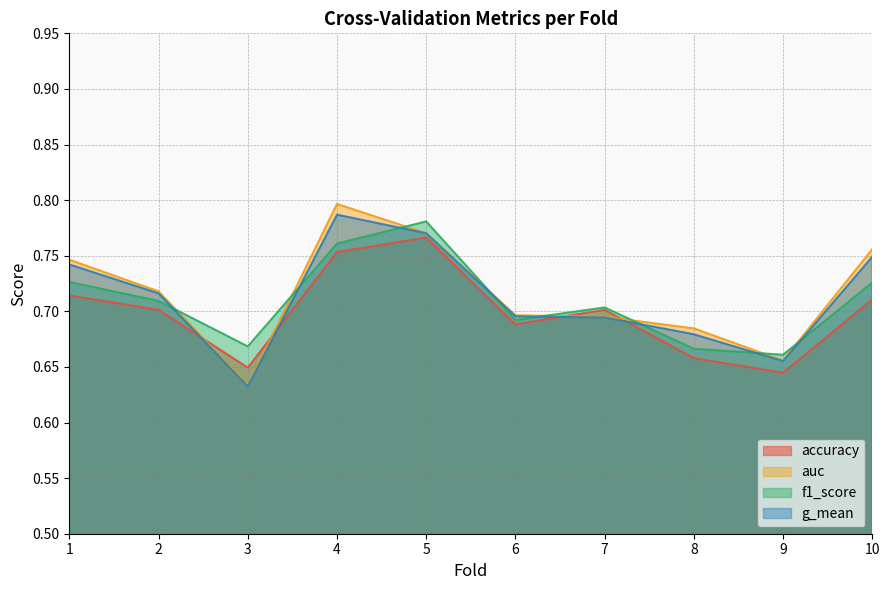

What is the minimum value shown in the chart?

0.6